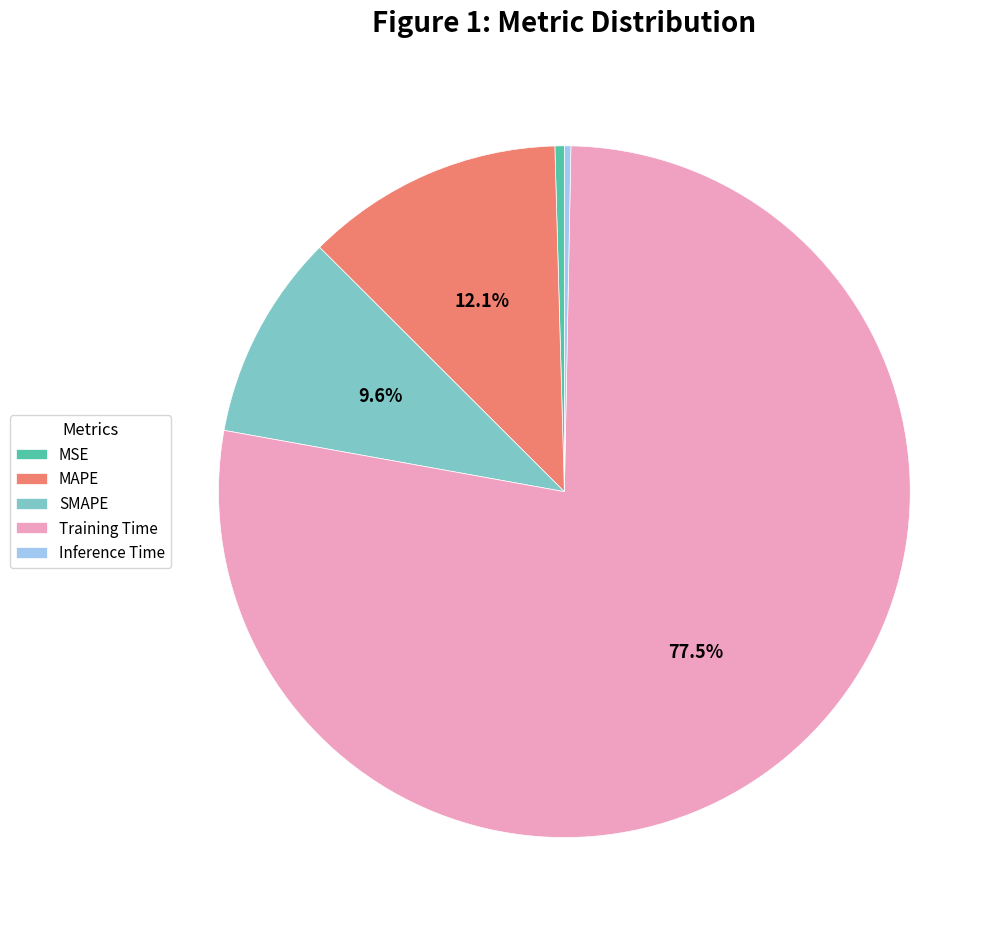

Does Training Time account for over 50% of the chart?

Yes